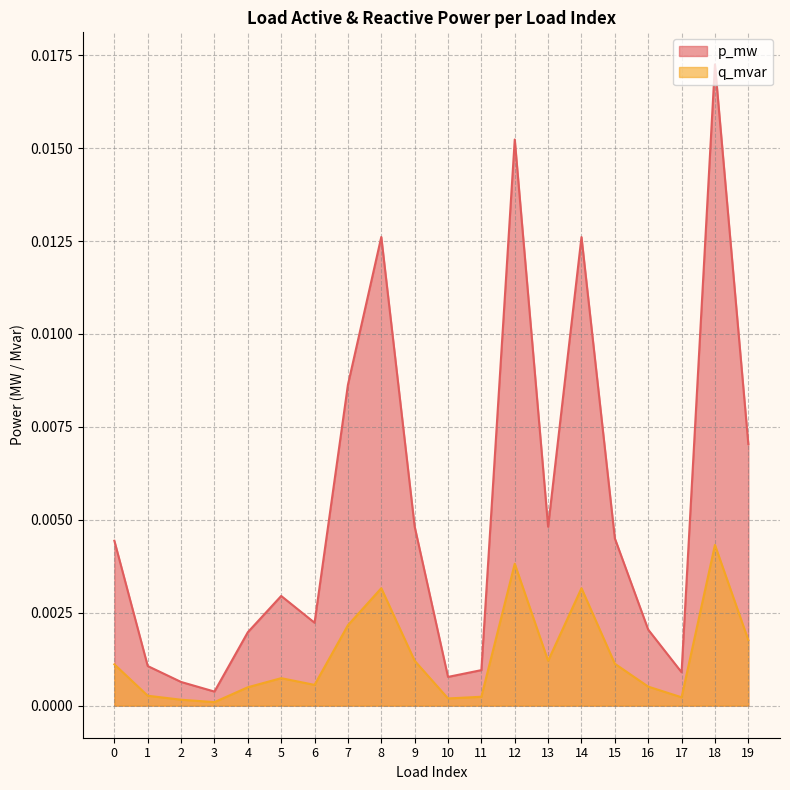

At 14, list the series in order from largest to smallest.

p_mw, q_mvar